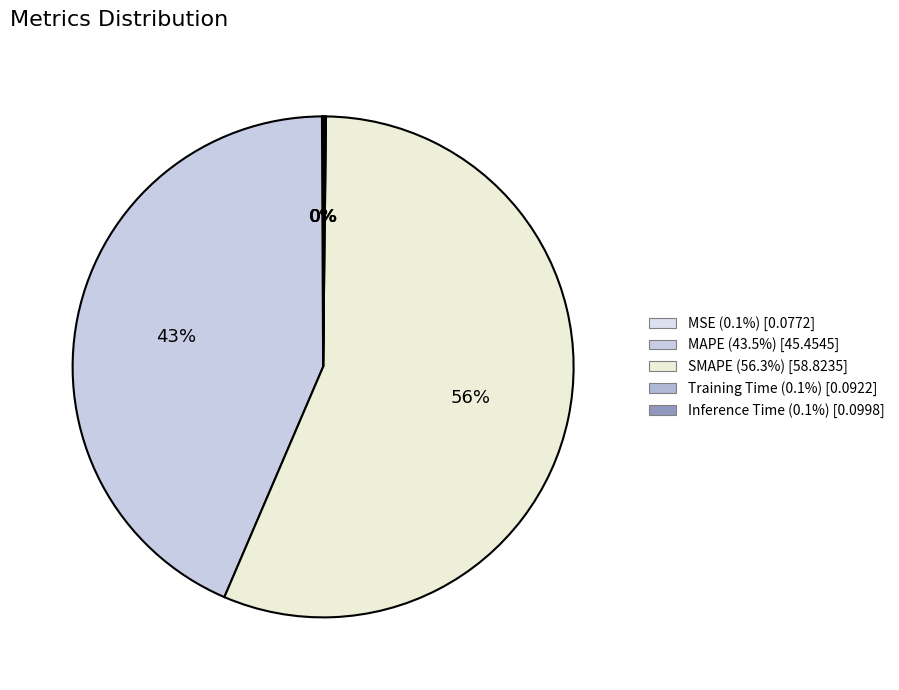

How much of the chart is everything except Training Time?

99.9%